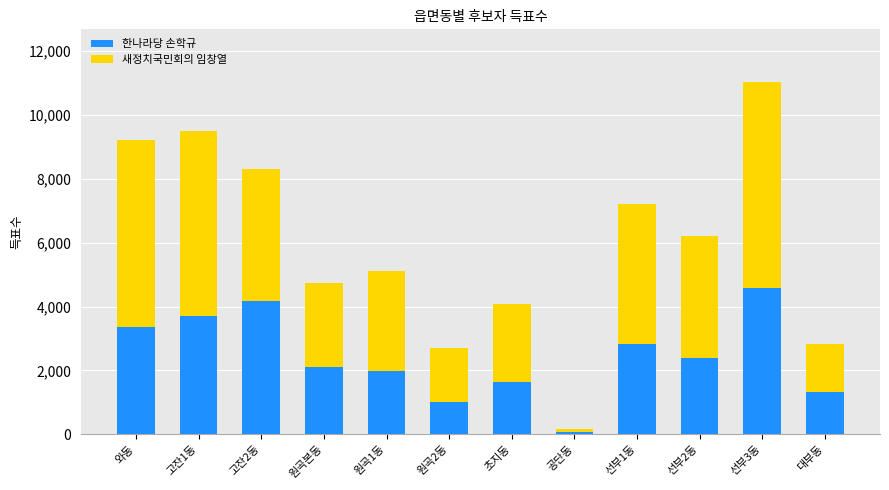

Which category has the lowest value in the 한나라당 손학규 series?

공단동